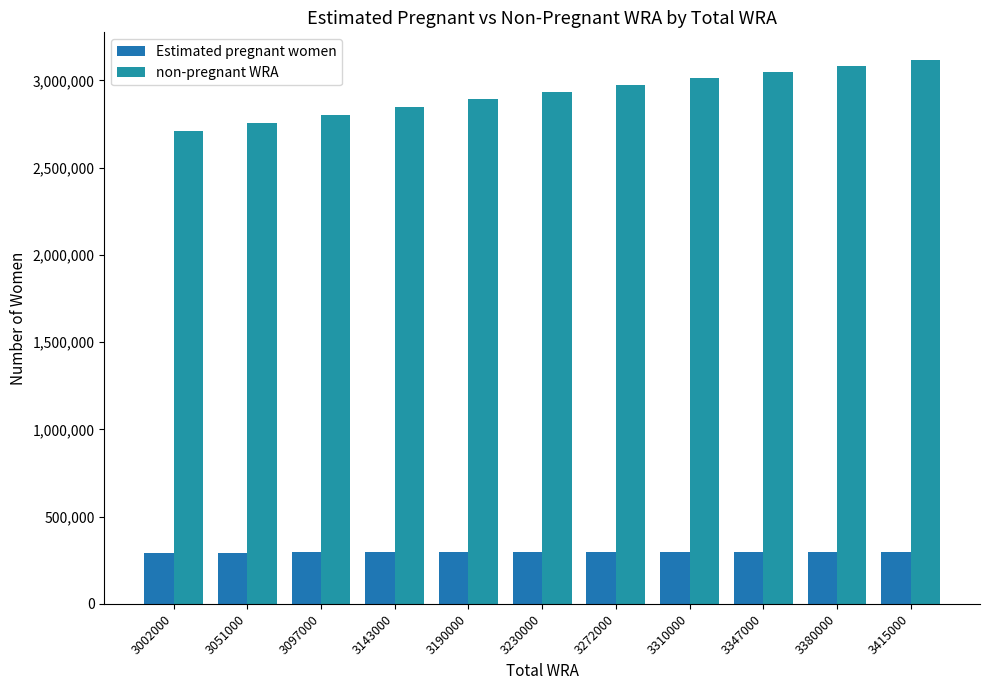

What is the maximum value shown in the chart?

3119825.7